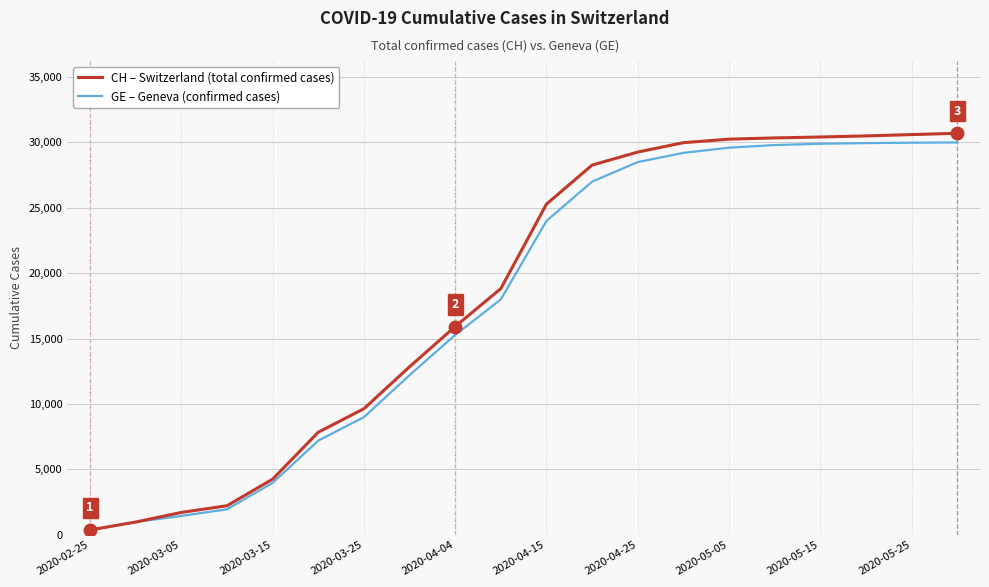

What is the maximum value shown in the chart?

30700